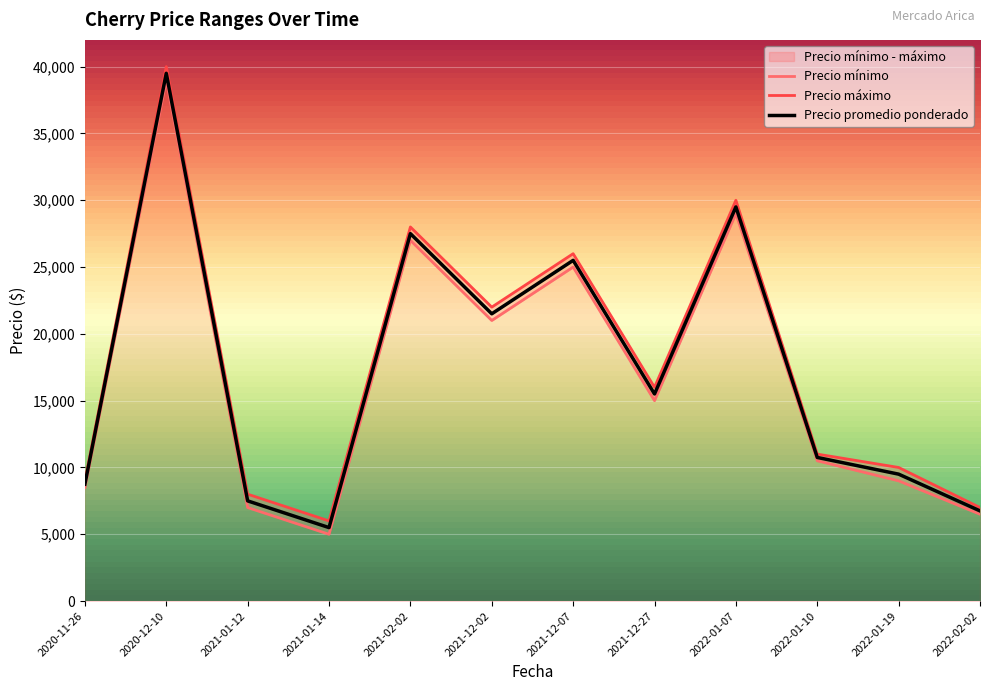

List the series in order of their peak value, lowest first.

Precio mínimo, Precio promedio ponderado, Precio máximo